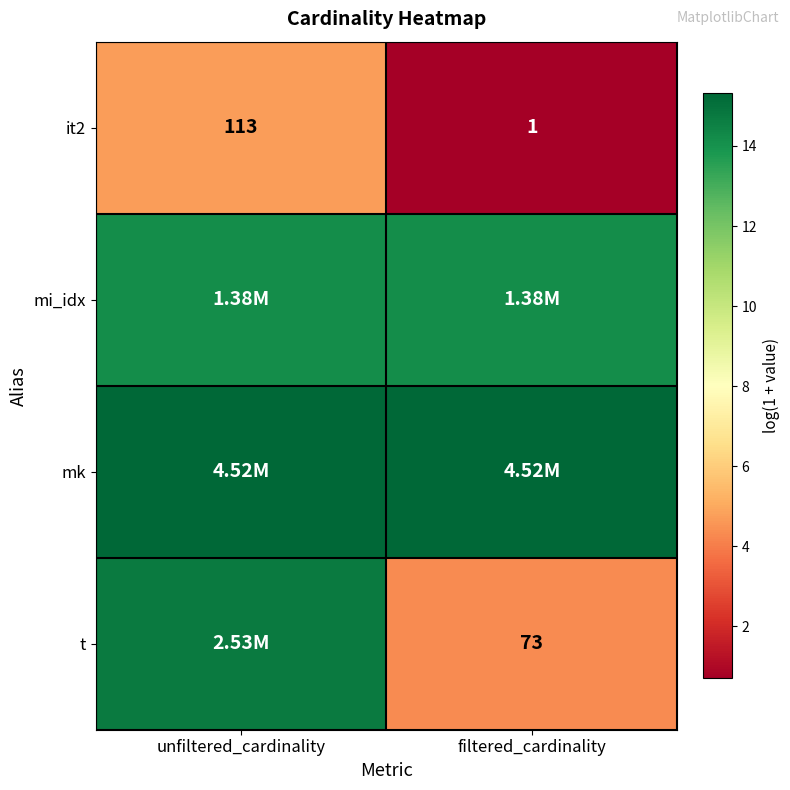

How many data points does each series have?

2